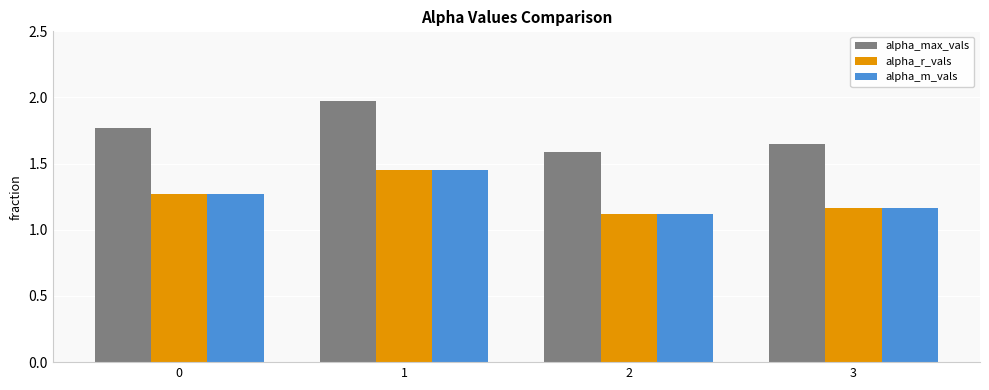

The alpha_r_vals series shows 1.8 at 3. True or false?

False